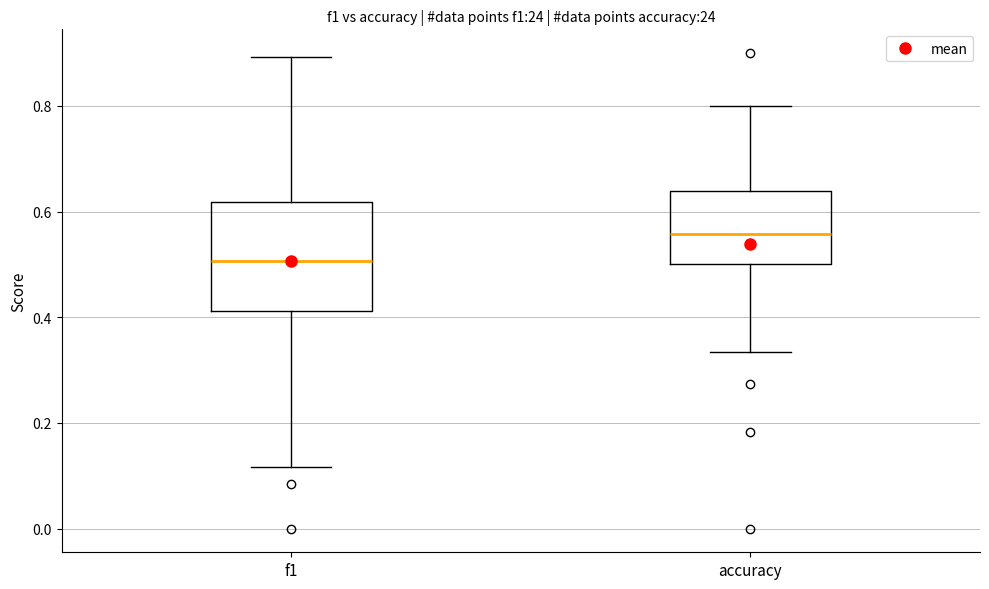

Reading left to right, read every box against the y-axis: the position of its median line, the range the box covers, and the ends of its whiskers. The values are not printed on the chart, so give them approximately, as read against the axis.

f1: median 0.50, box 0.42 to 0.62, whiskers 0.12 to 0.90
accuracy: median 0.56, box 0.50 to 0.64, whiskers 0.34 to 0.80